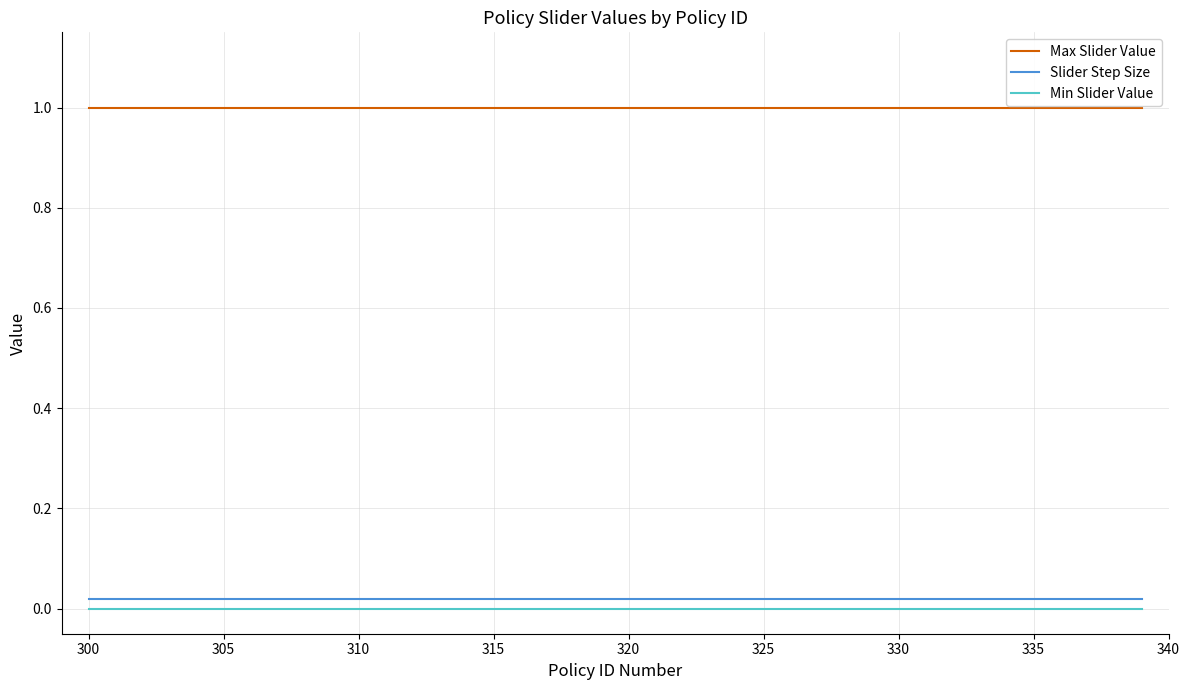

True or false: Slider Step Size and Min Slider Value intersect in this chart.

False